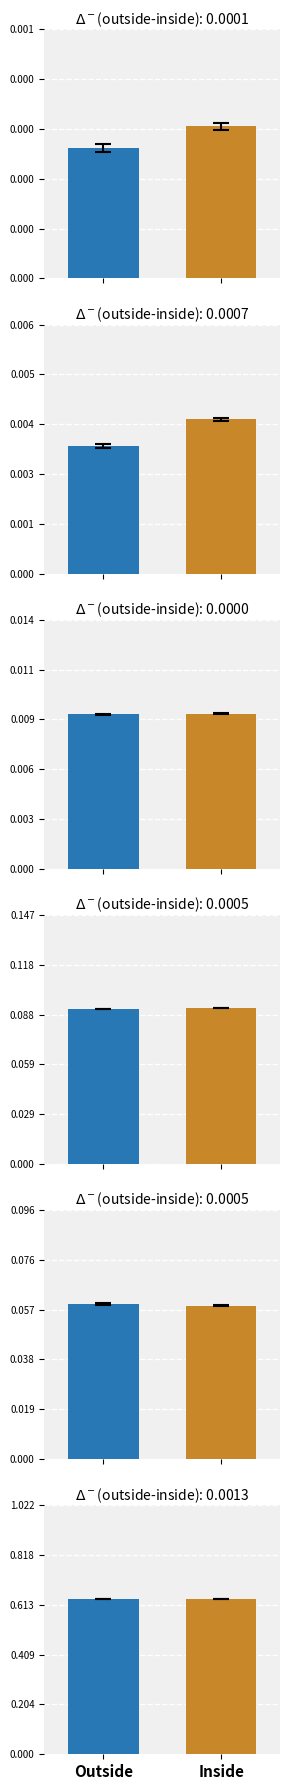

How many distinct data groups are displayed?

2